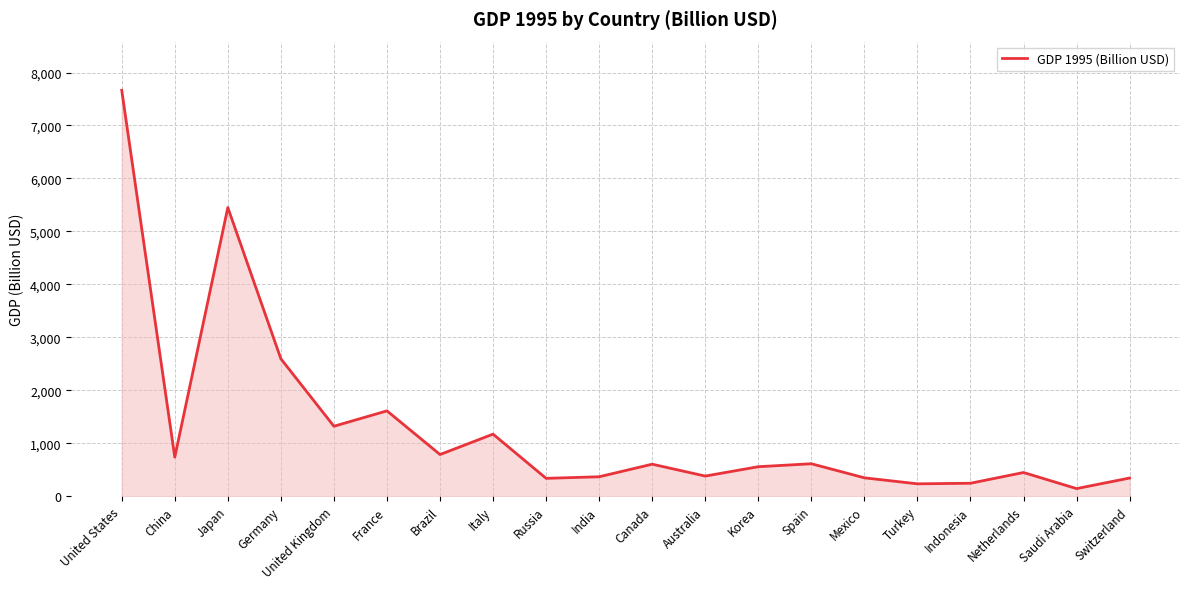

What is the difference between the maximum and minimum values?

7520.9